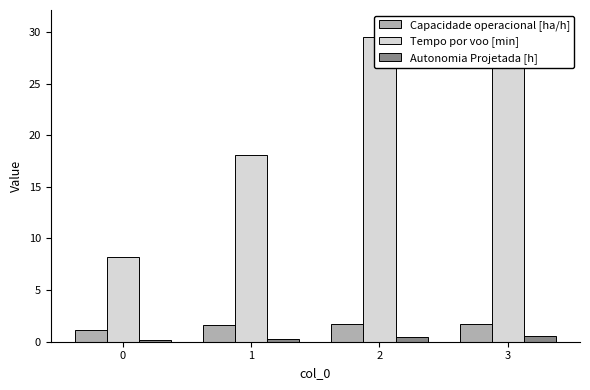

At which category does the chart reach its peak across all series?

3